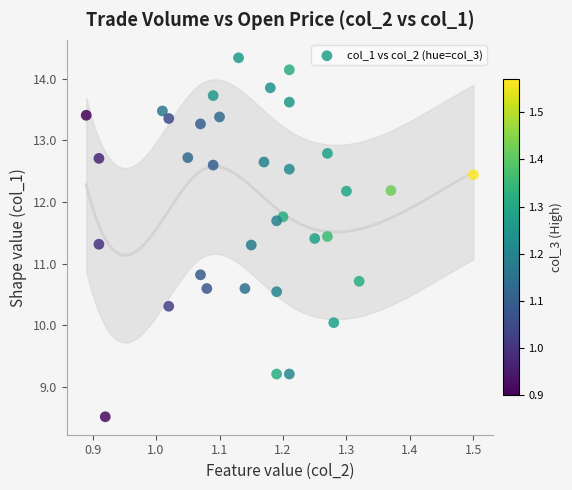

What is the range of X values (max minus min)?

0.6